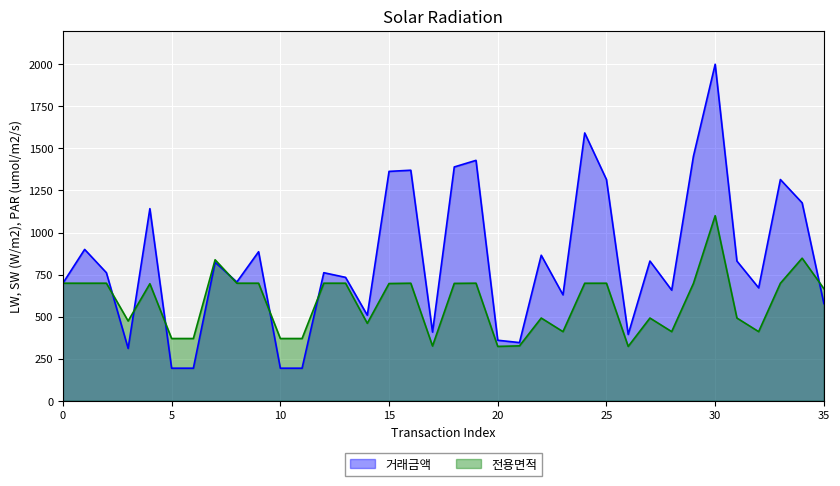

Which series changed the most between 13 and 34?

거래금액